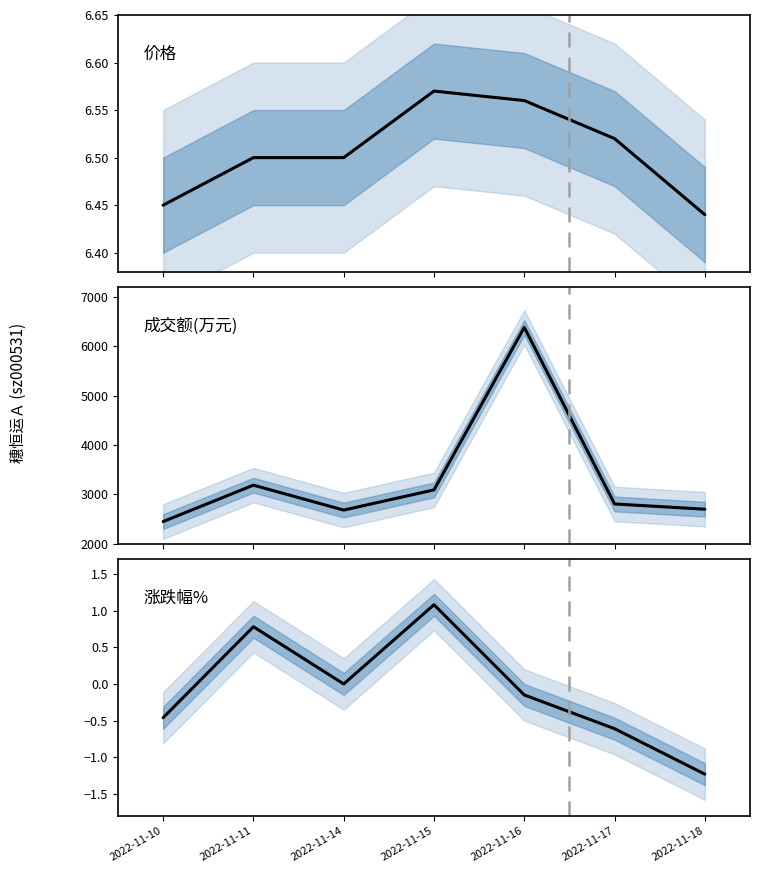

Which series has the largest total across all categories?

成交额(万元)